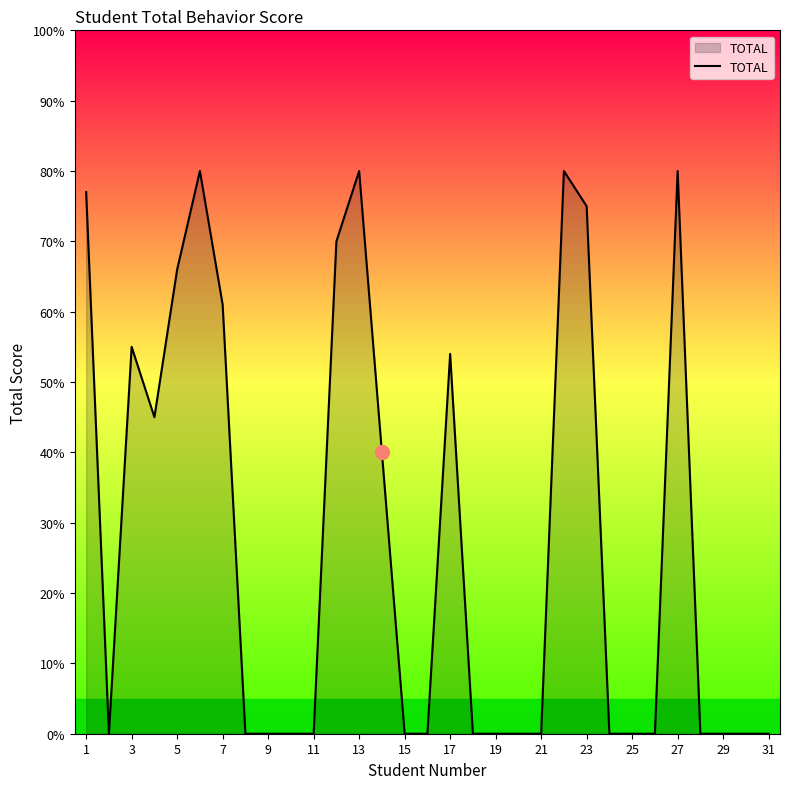

What is the difference between the maximum and minimum values?

80